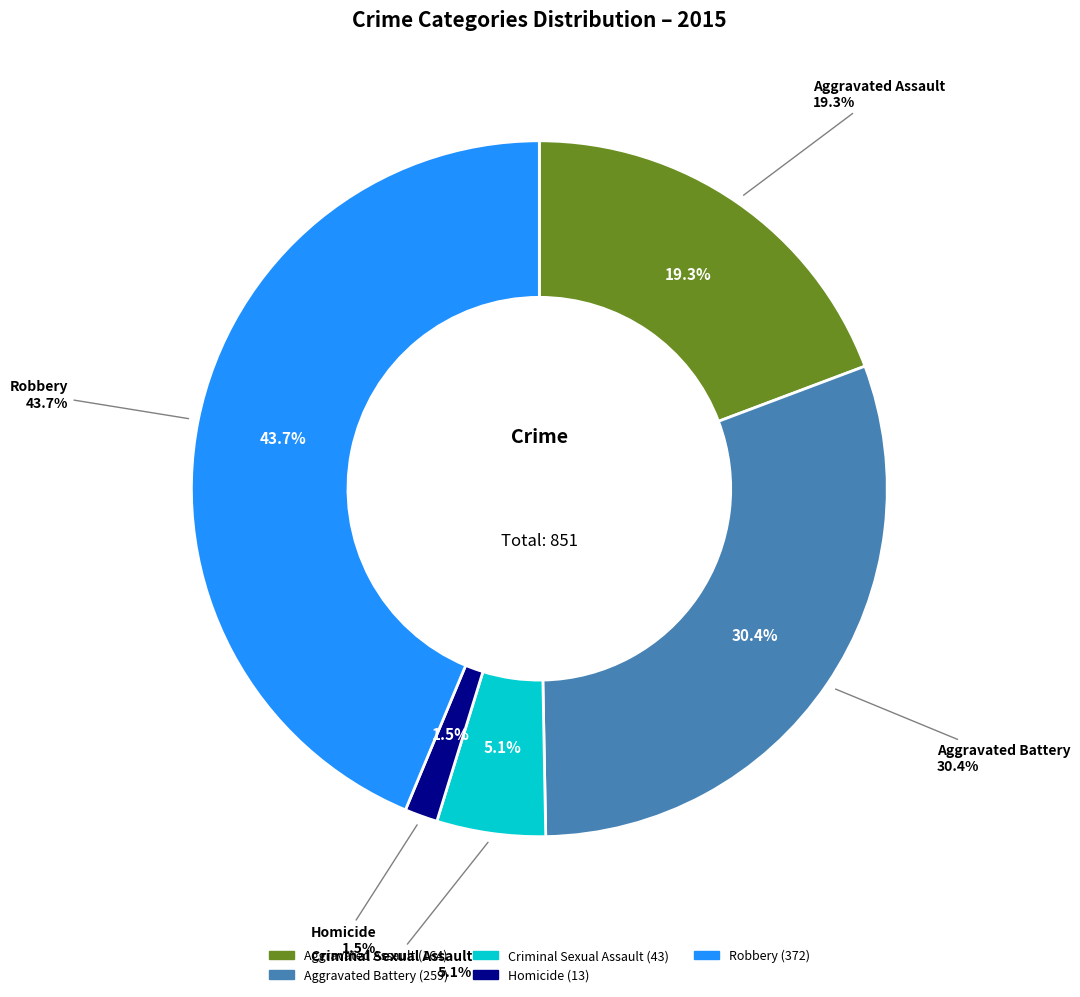

The Homicide slice represents 1% of the pie. True or false?

False